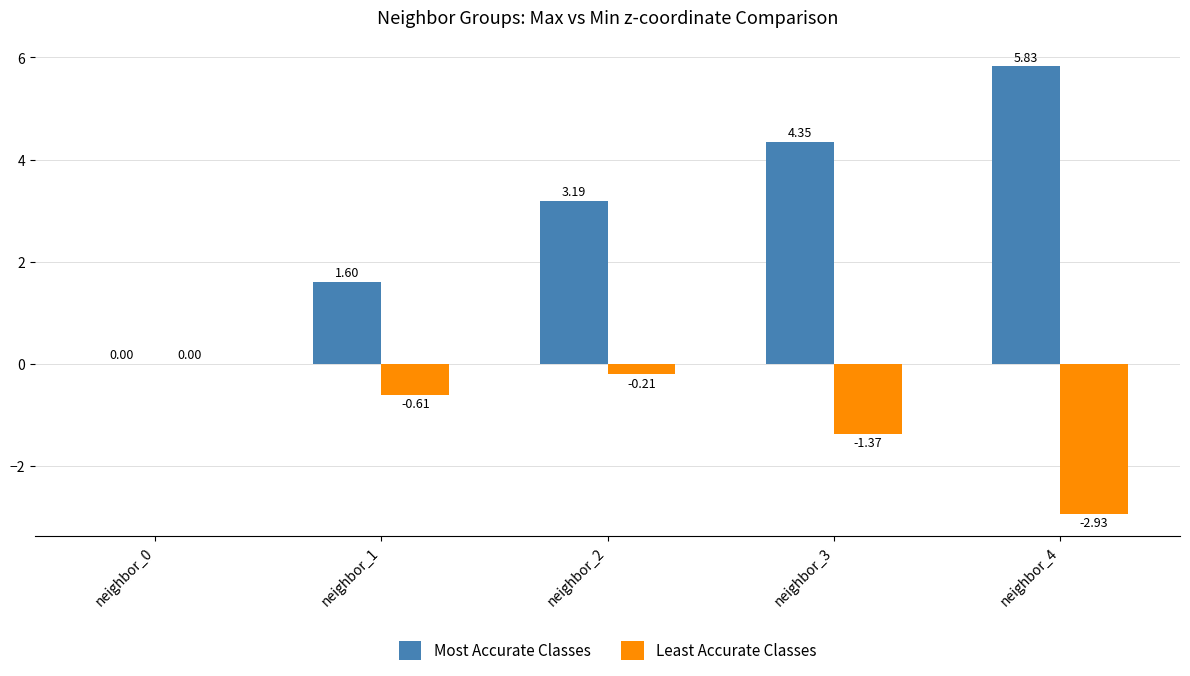

True or false: Most Accurate Classes has a value of 1.6 at neighbor_1.

True